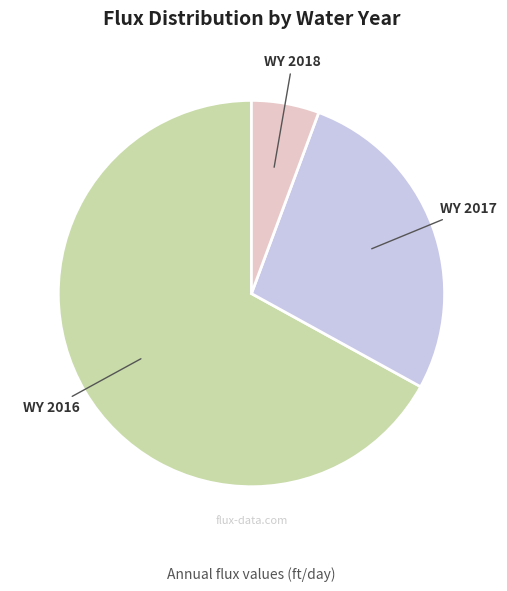

How many segments does this pie chart have?

3